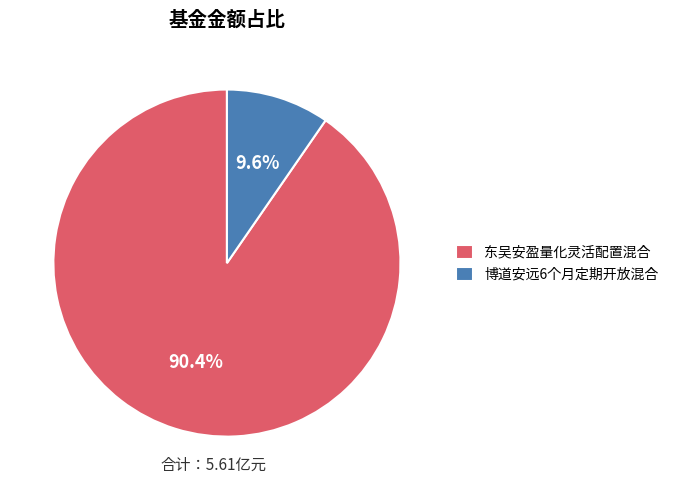

The 博道安远6个月定期开放混合 slice represents 17% of the pie. True or false?

False